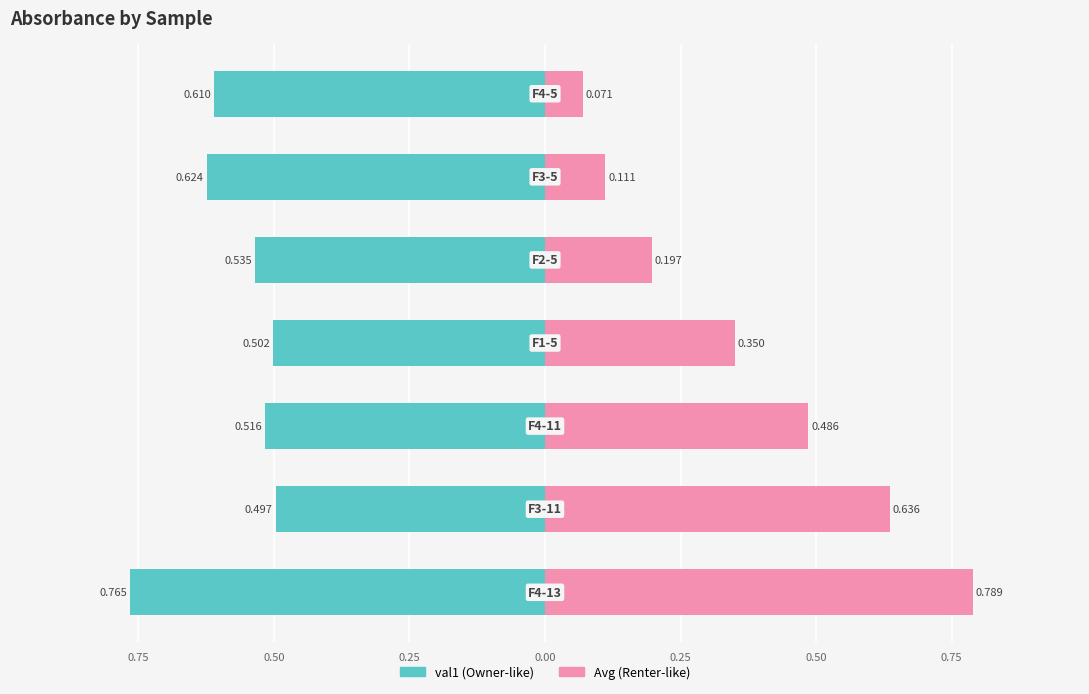

What are all the series names shown in the legend?

val1, Avg